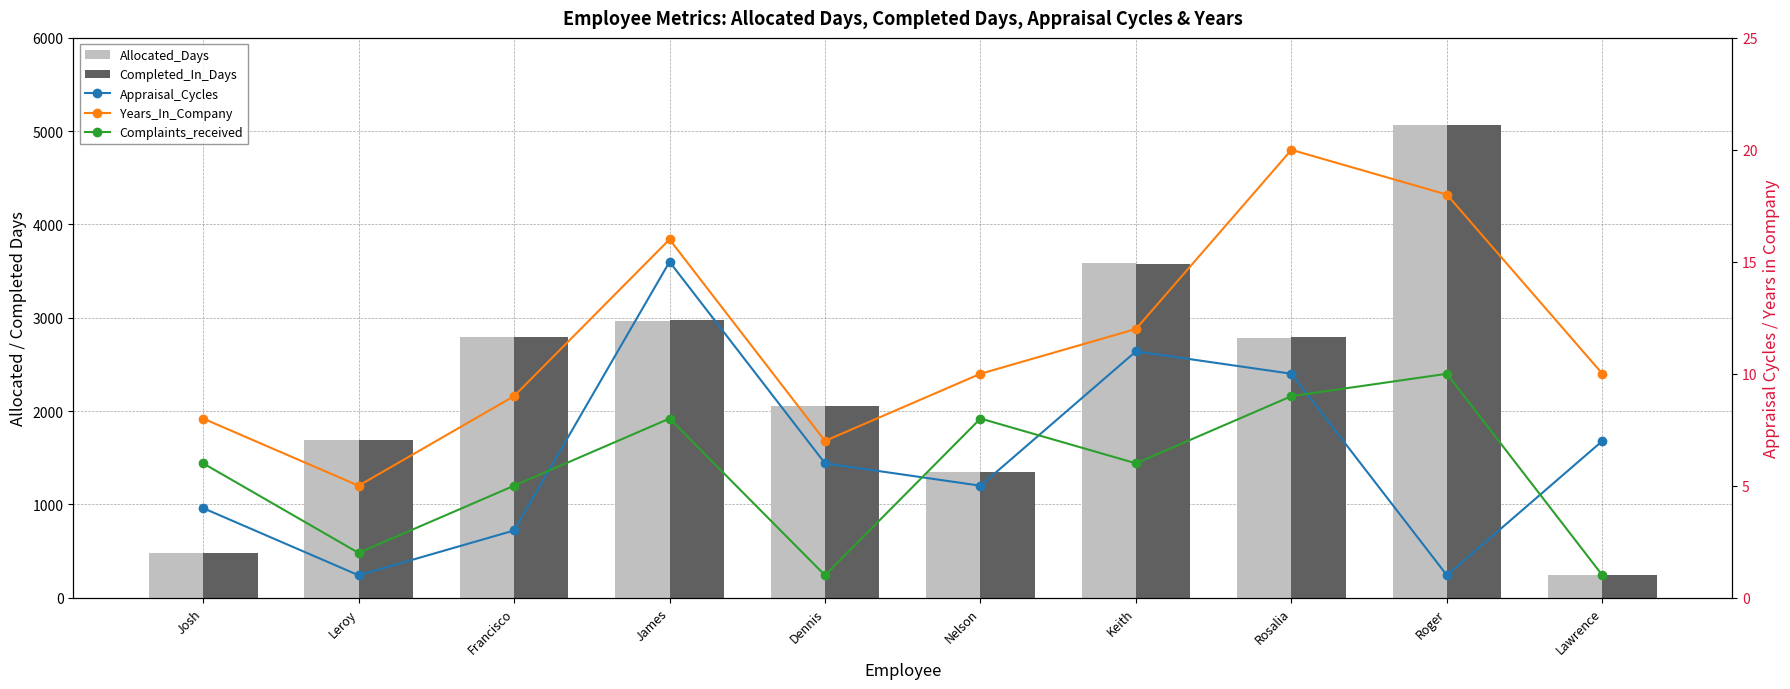

Are the bars grouped side by side (vs. stacked)?

Yes